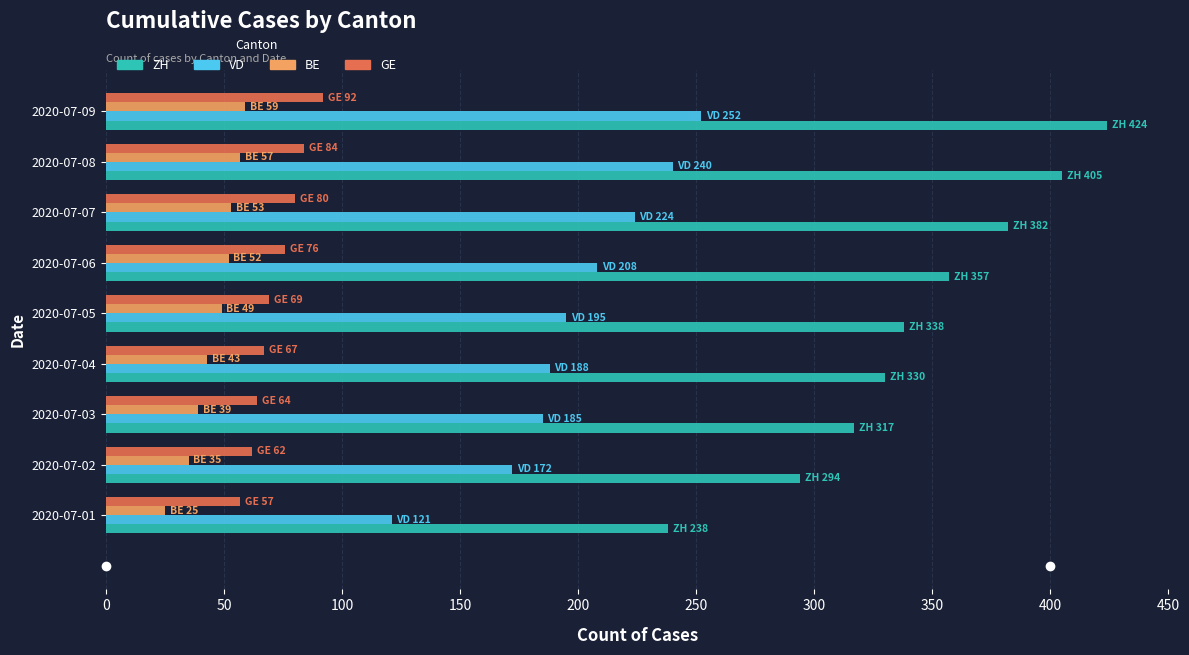

Which series has the largest total across all categories?

ZH